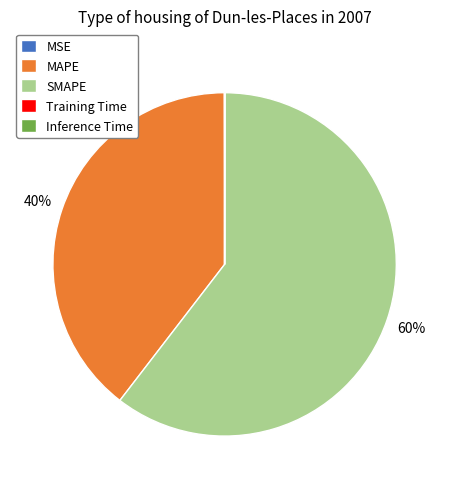

What is the largest slice in the pie chart?

SMAPE